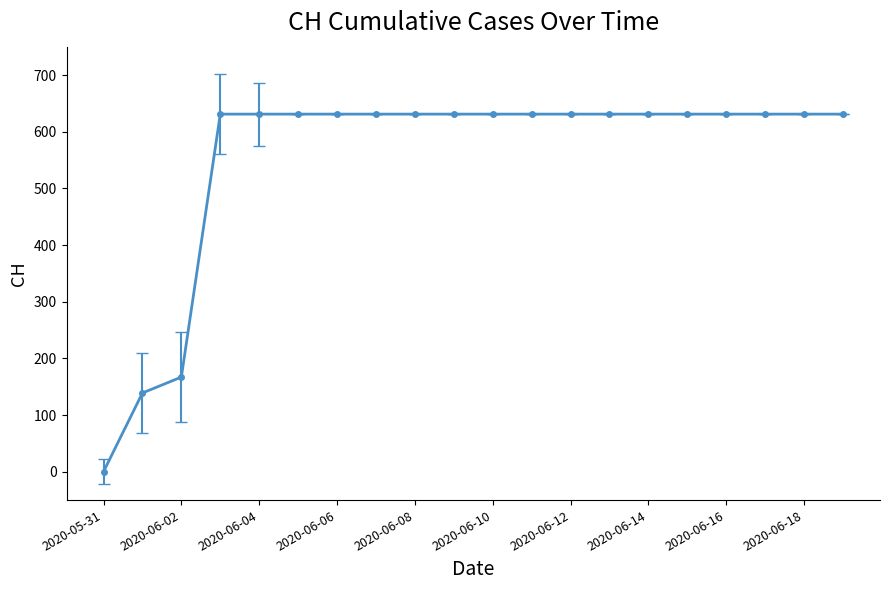

What is the value of the 10th point from the left?

631